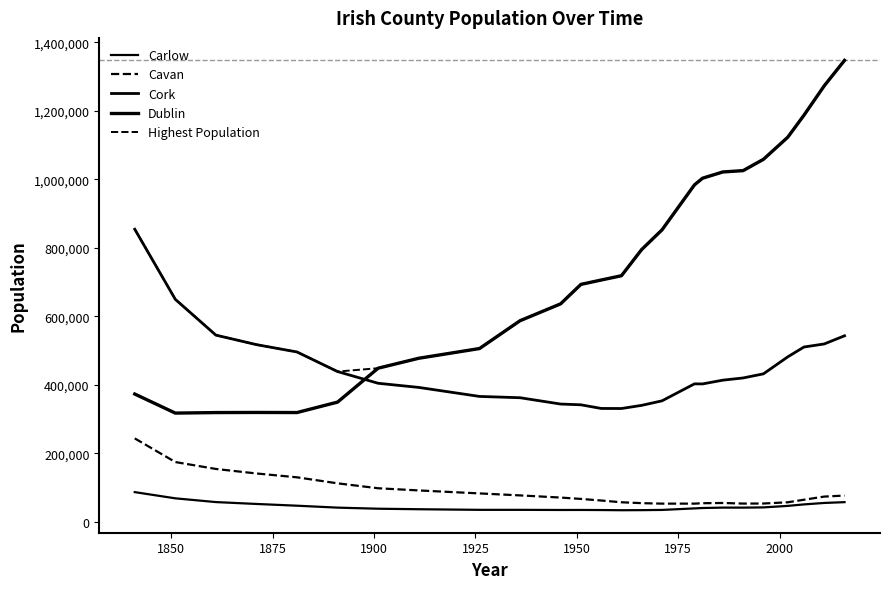

What is the lowest value of the Dublin series?

317069